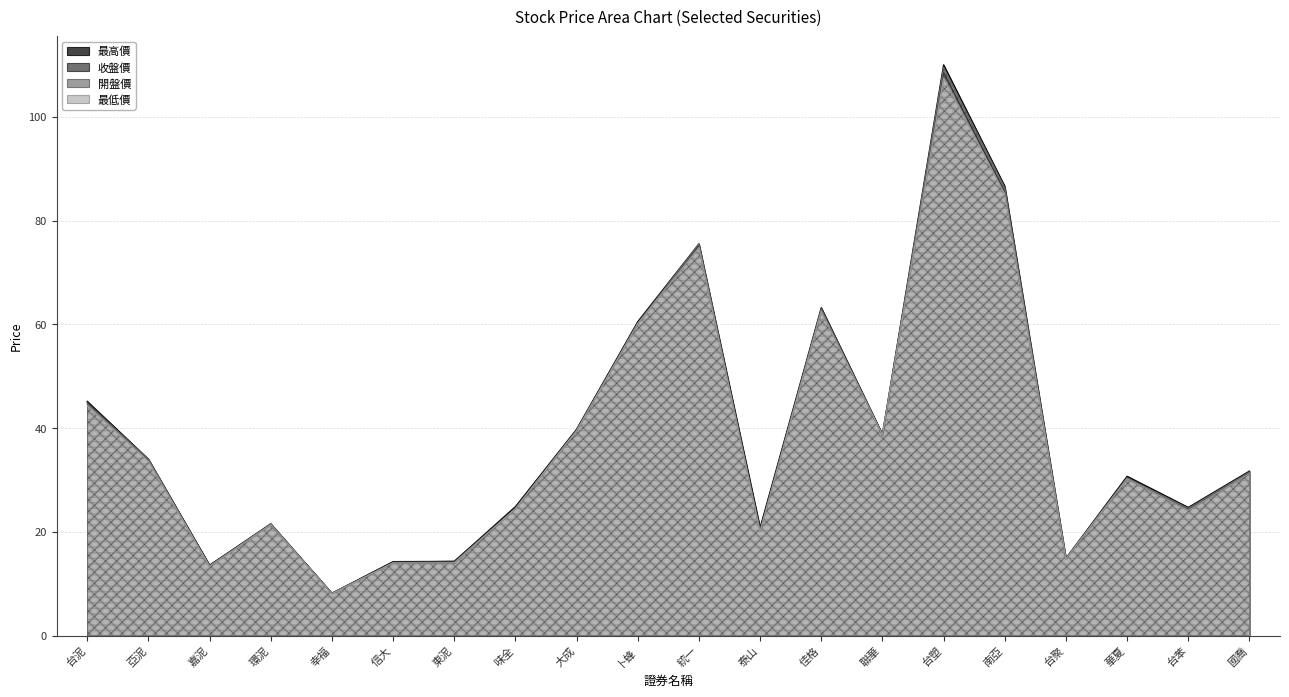

Rank the series at 幸福 from highest to lowest value.

收盤價, 最高價, 開盤價, 最低價